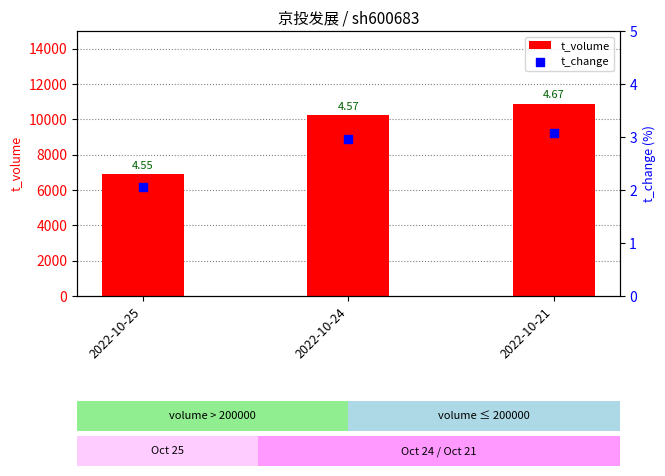

At which category is the sum across all series the highest?

2022-10-21